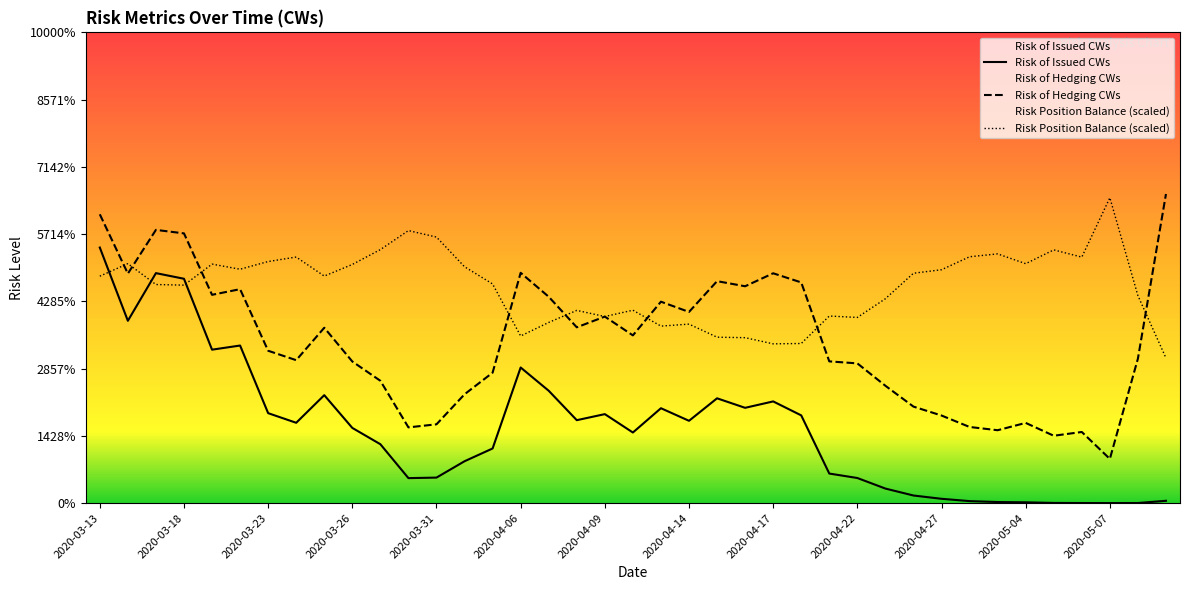

In Risk Position Balance, how many points are lower than both neighbors (excluding endpoints)?

10